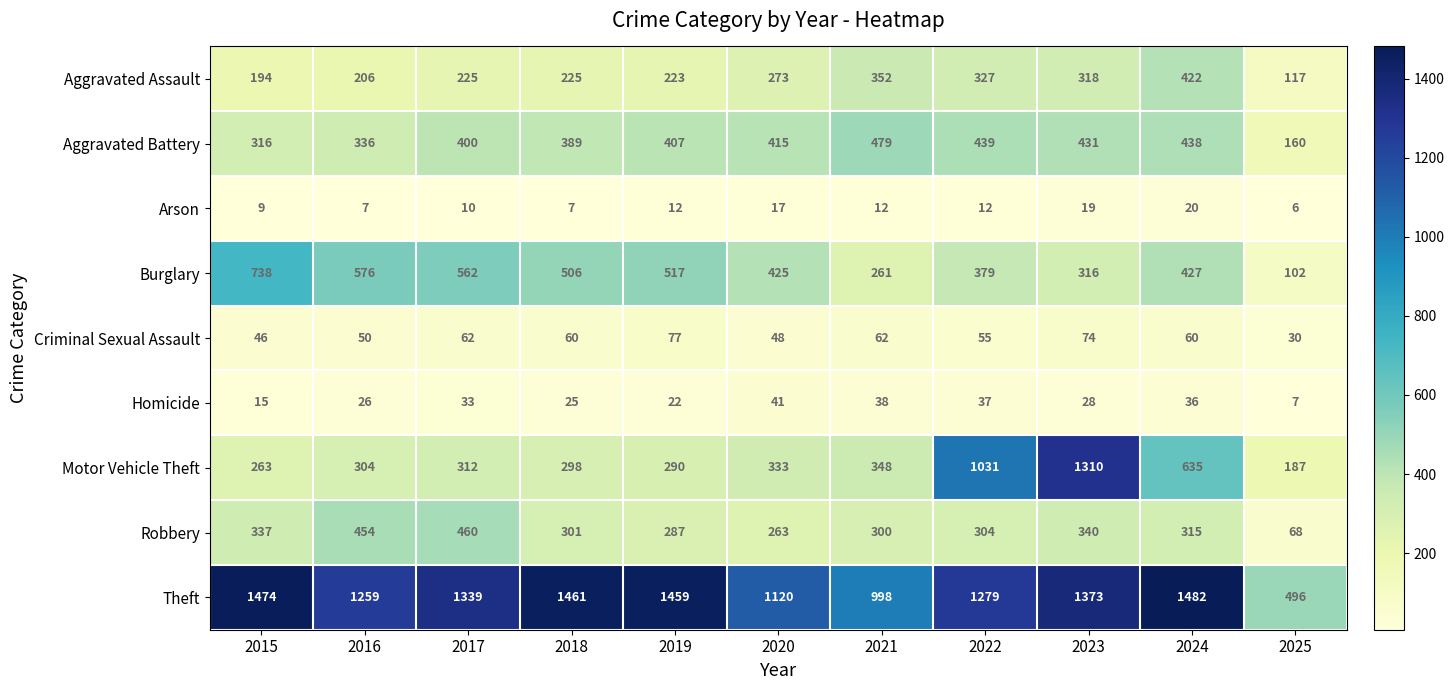

What is the average value of the Aggravated Assault series?

262